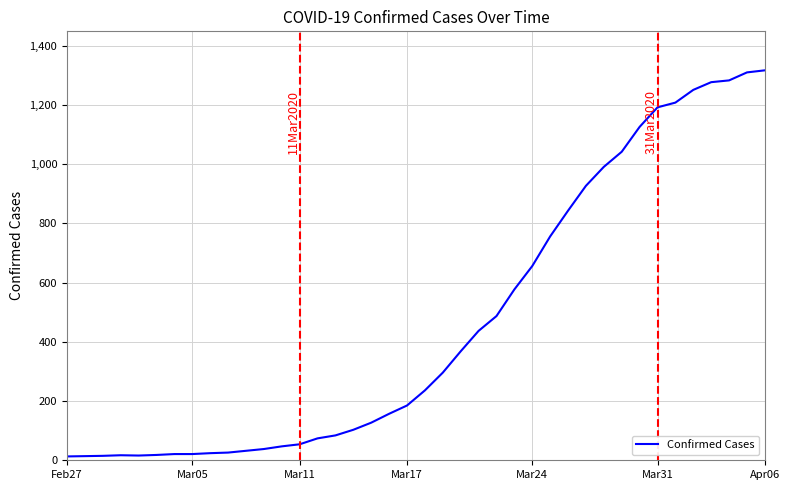

What is the difference between the second highest and minimum values?

1297